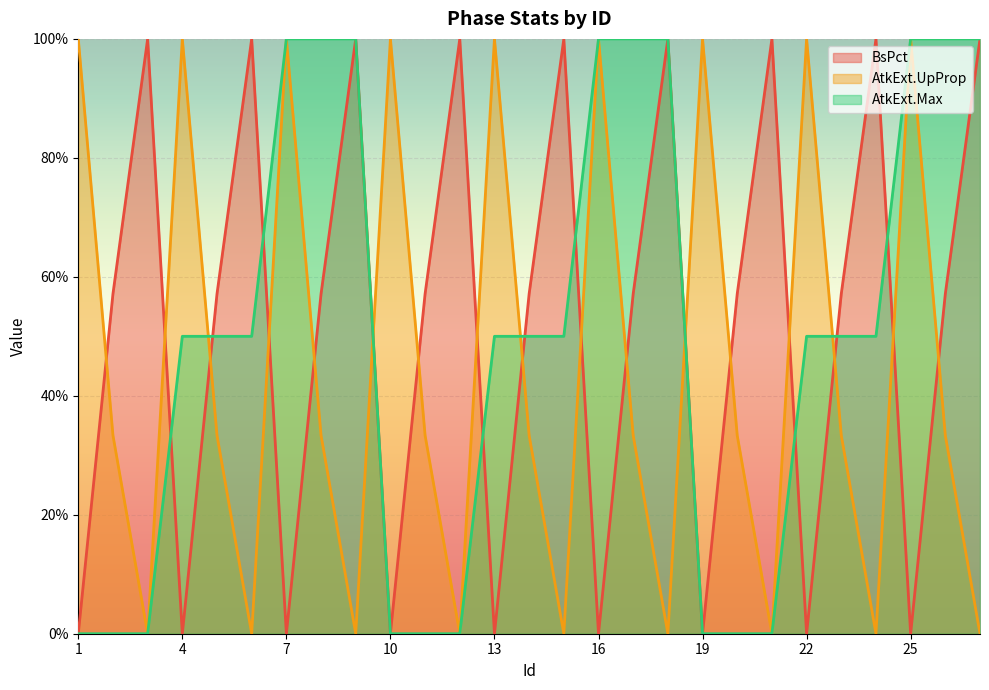

At which category does AtkExt.UpProp reach its first local valley?

3